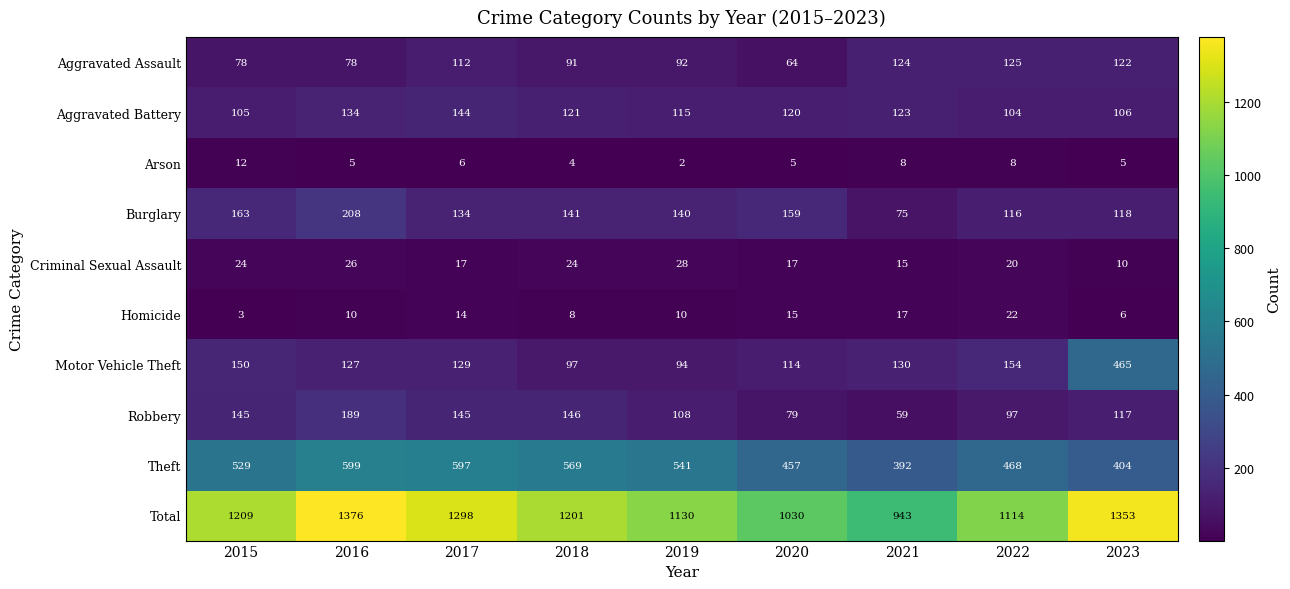

Is it true that Homicide equals 10 at 2016?

True